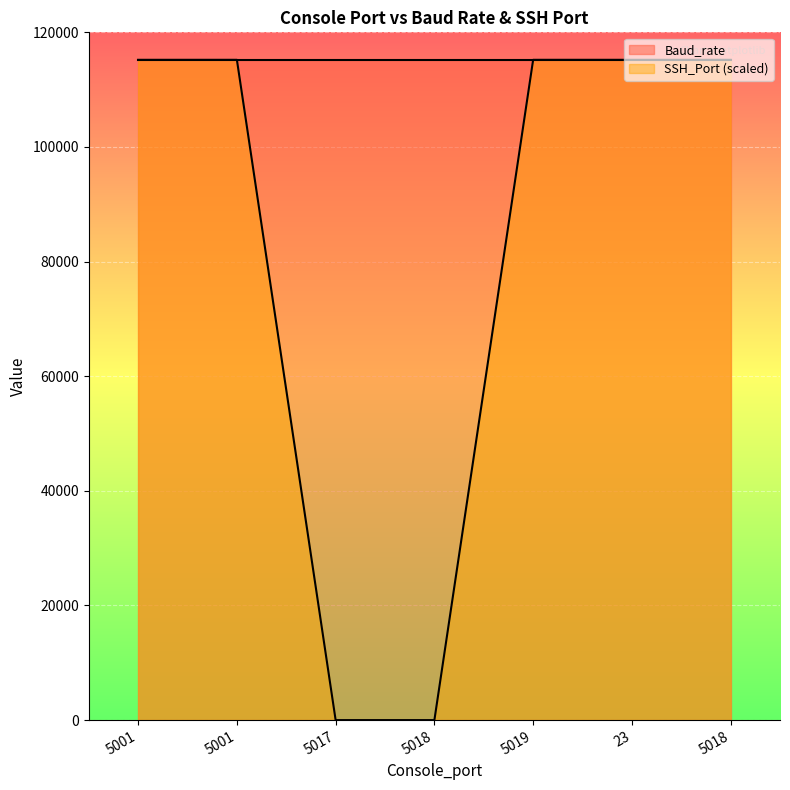

True or false: the data shows 31096 at 5018.

False